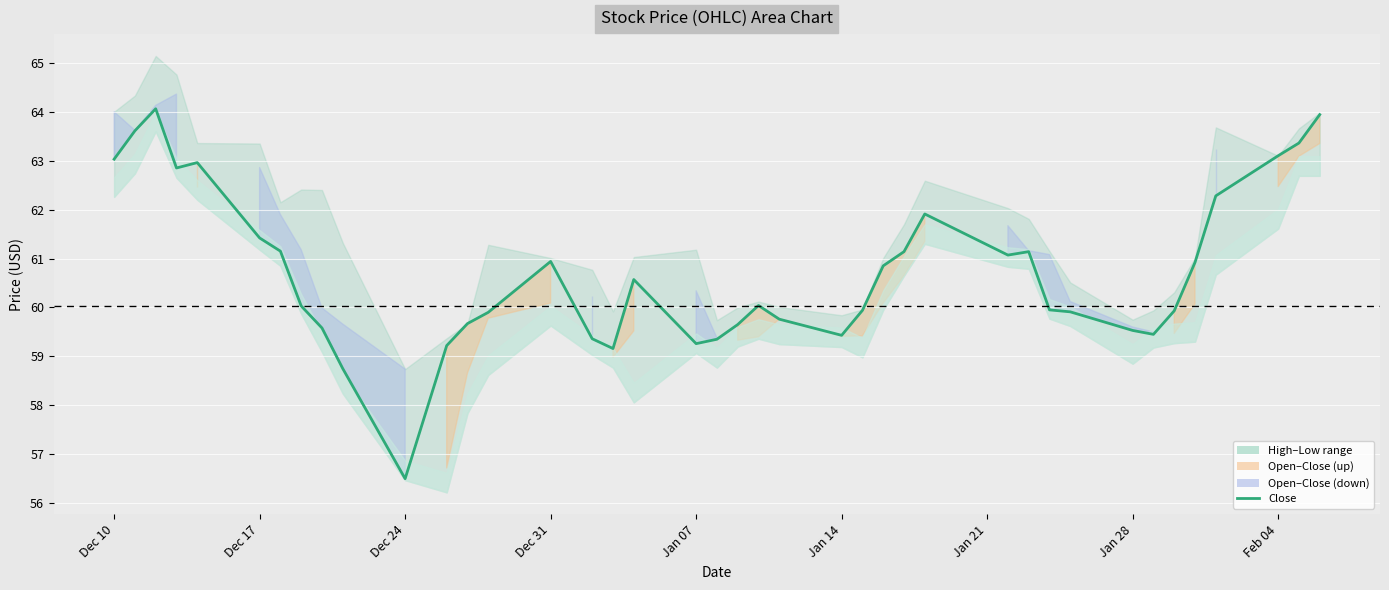

True or false: there are more than 2 points higher than both neighbors.

True